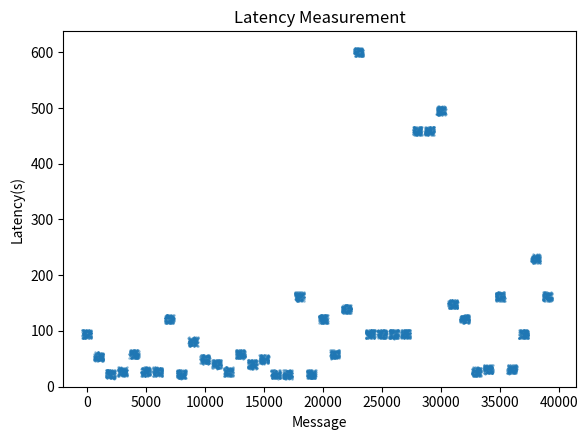

What is the range of X values (max minus min)?

26793.0